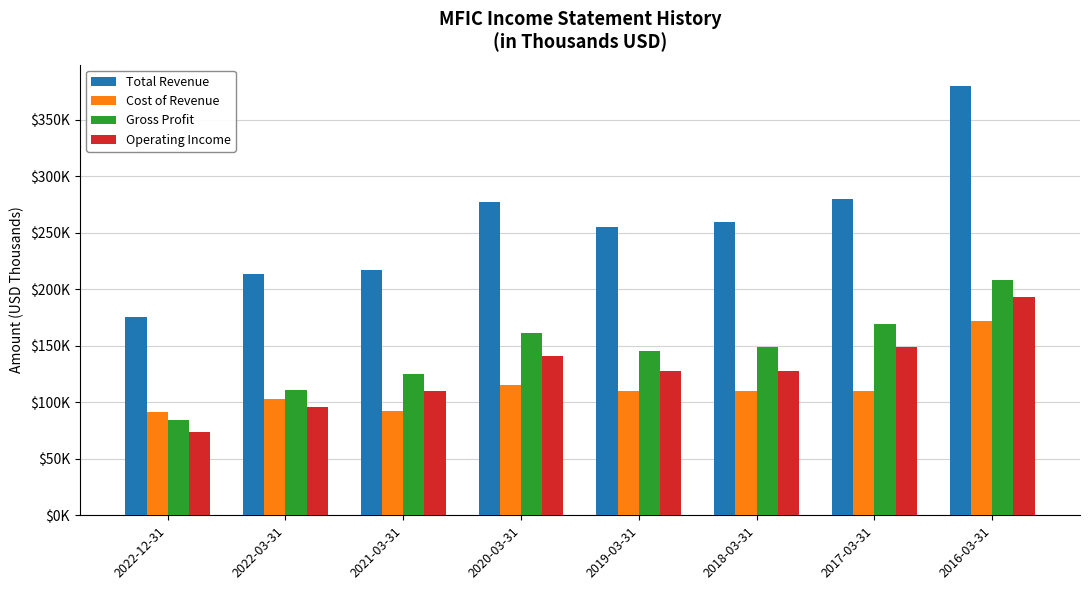

What is the difference between the Operating Income values at 2016-03-31 and 2022-12-31?

119200